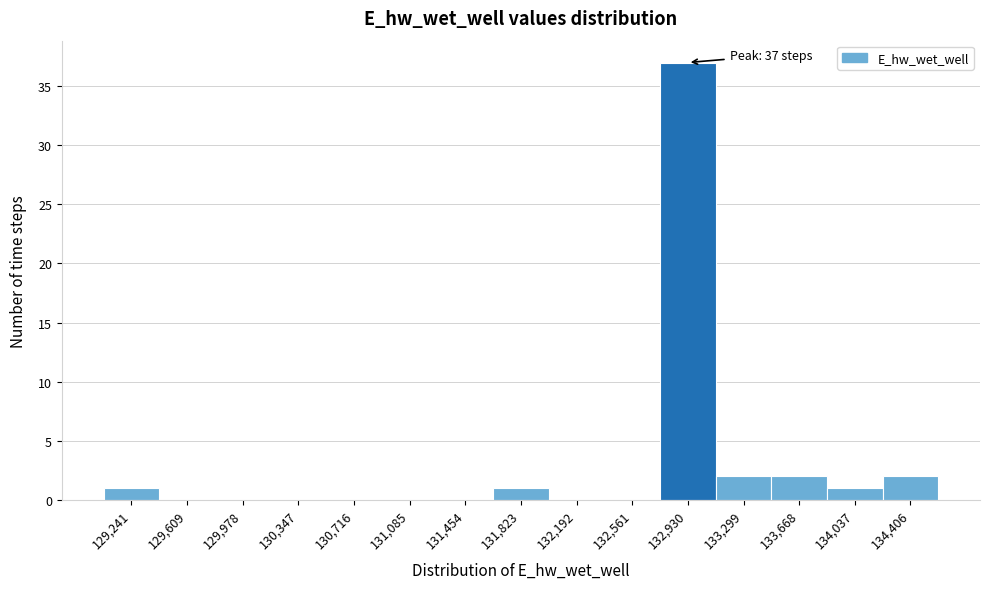

Which range on the x-axis has the tallest bar?

132750 to 133100